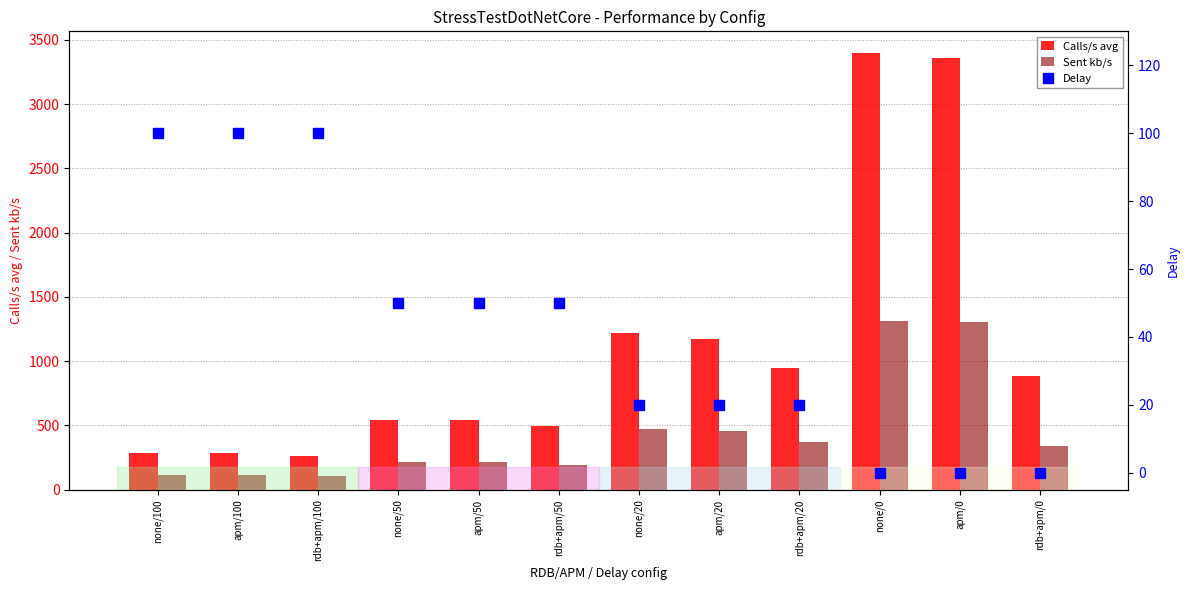

What is the difference between the second highest and minimum values in the Delay series?

100